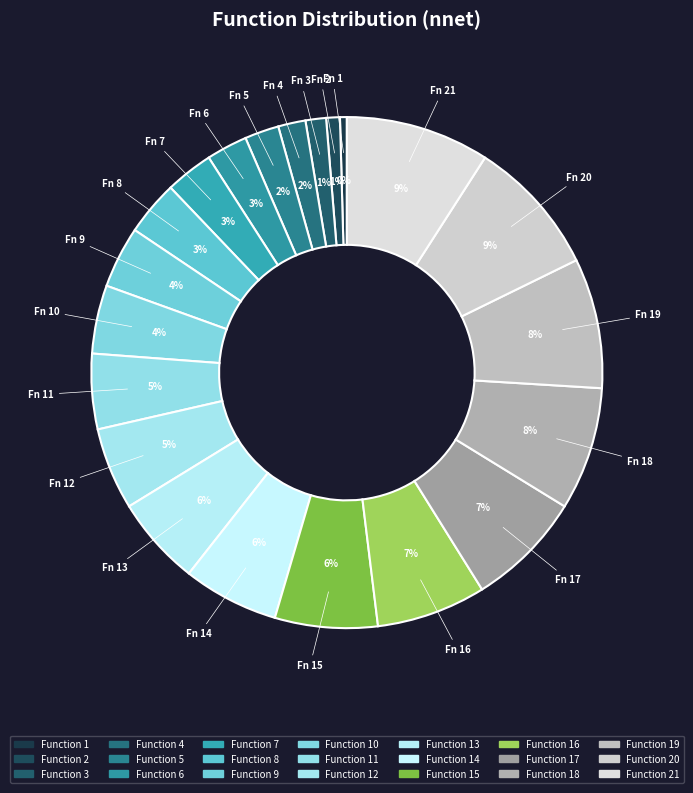

Count the number of slices in the pie.

21